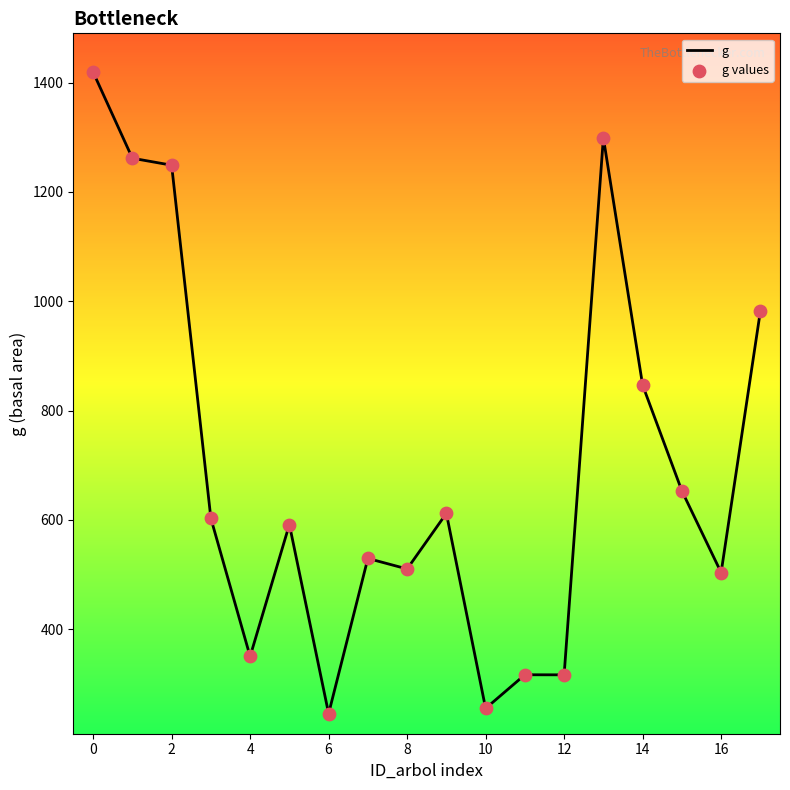

What is the difference between the maximum and minimum values?

1173.6